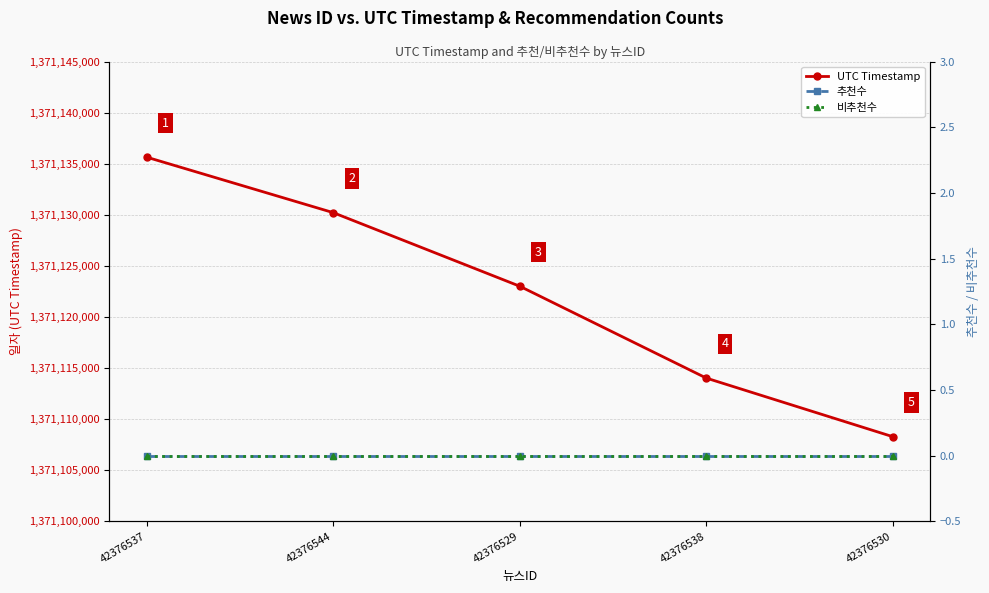

How many categories are shown in the chart?

5